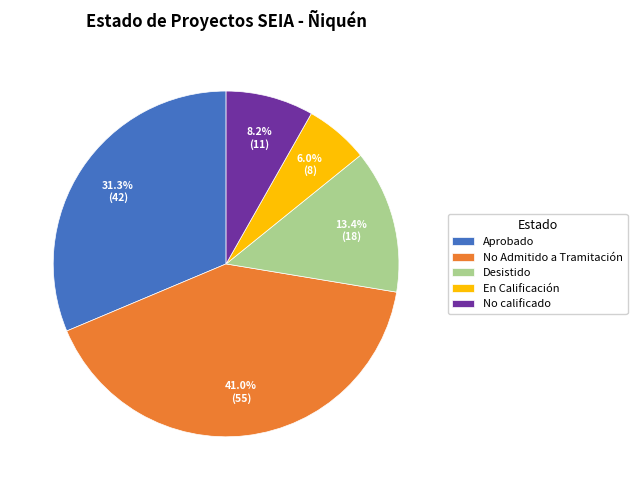

Do Aprobado and No calificado together represent more than half of the pie?

No